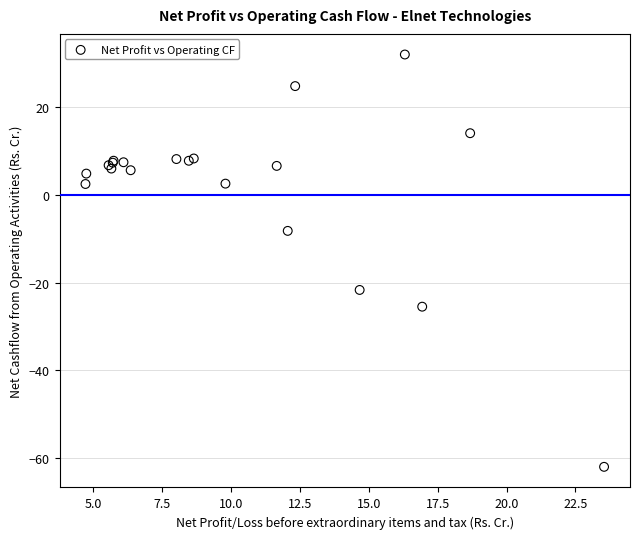

What Y value in the scatter plot is closest to -14?

-8.2